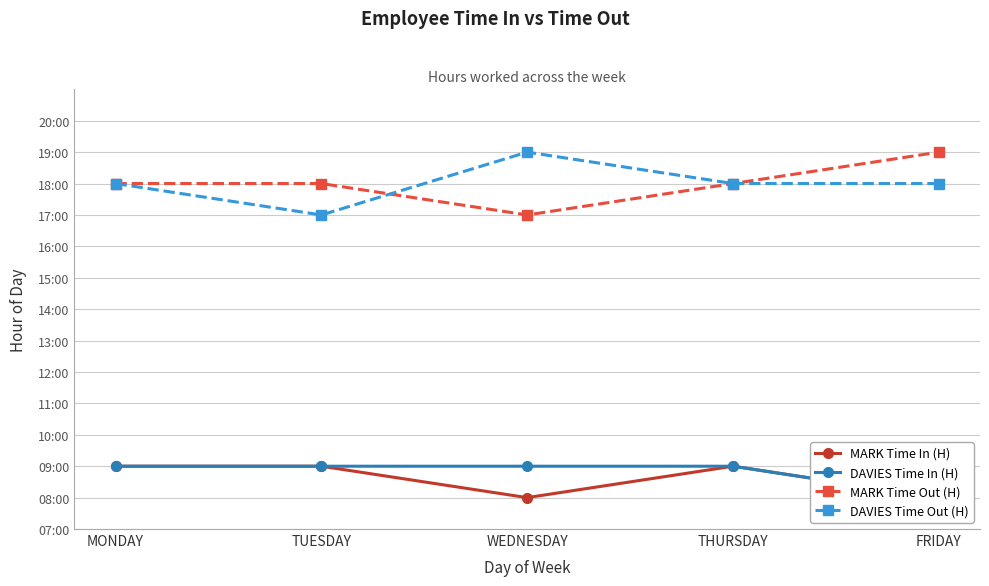

At which label does MARK Time Out (H) reach its peak?

FRIDAY